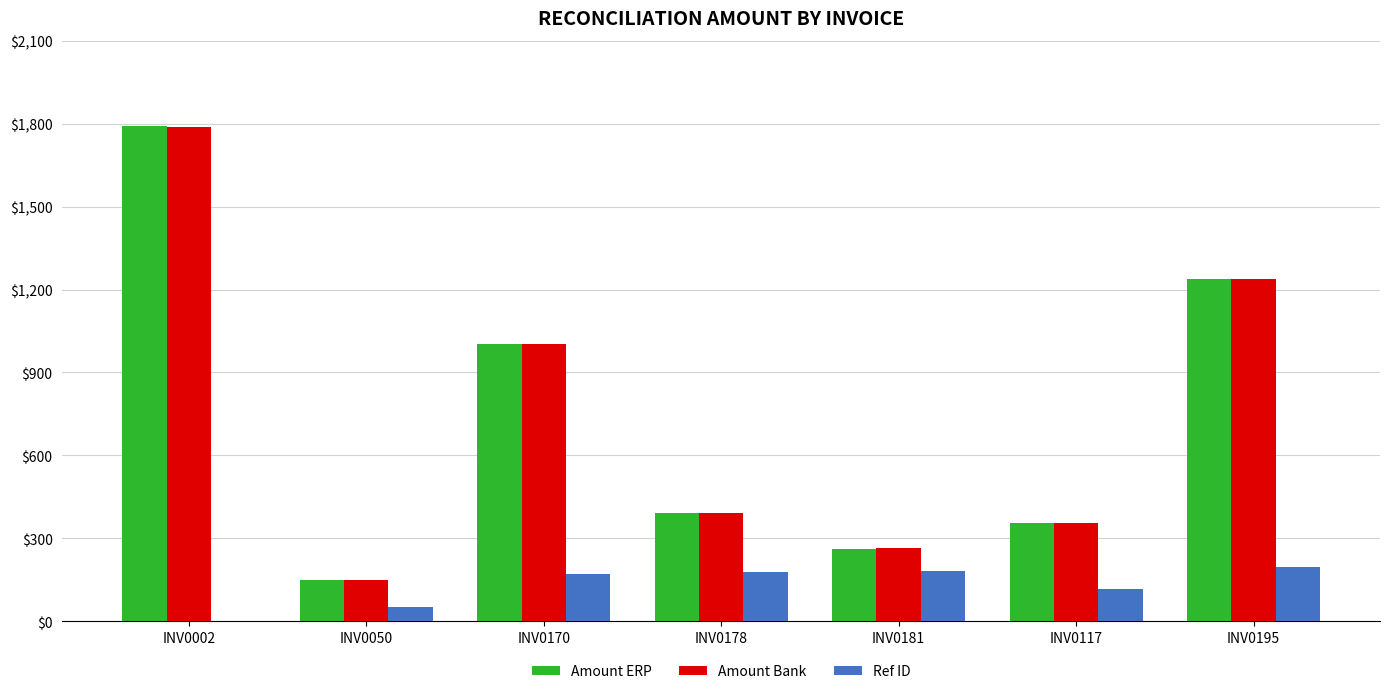

Between INV0050 and INV0170, which series saw the biggest shift?

Amount Bank